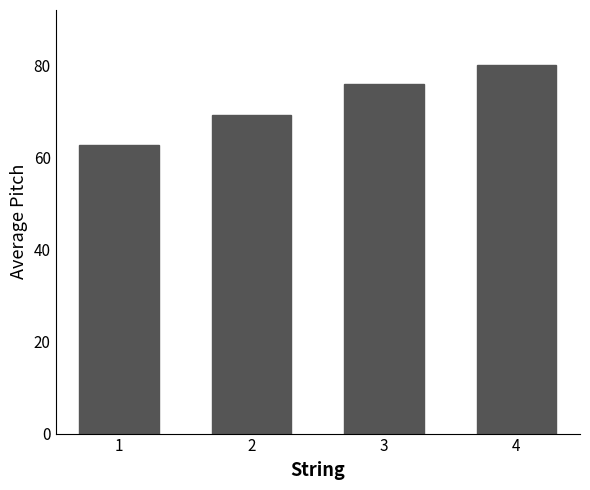

Reading right to left, what are all the values shown in this chart?

80.0	75.8	69.2	62.8